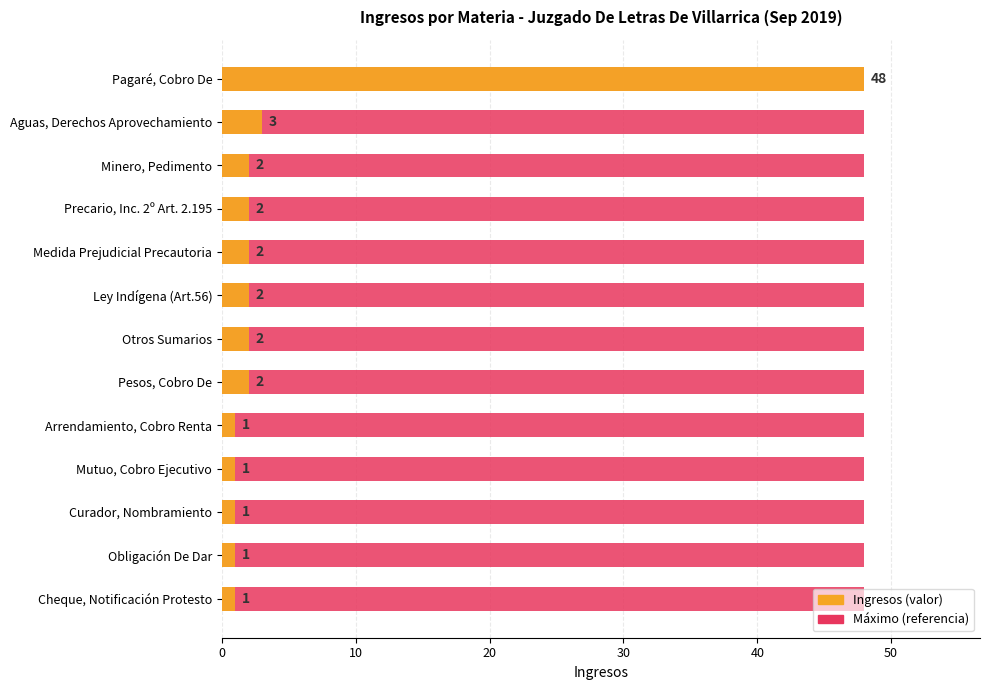

How many distinct data groups are displayed?

2